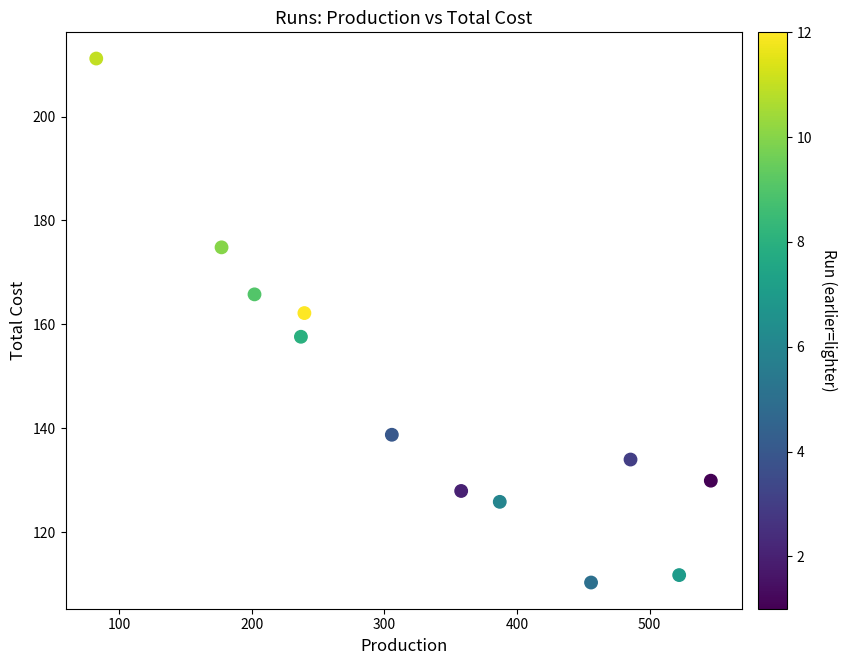

What is the range of X values (max minus min)?

463.4